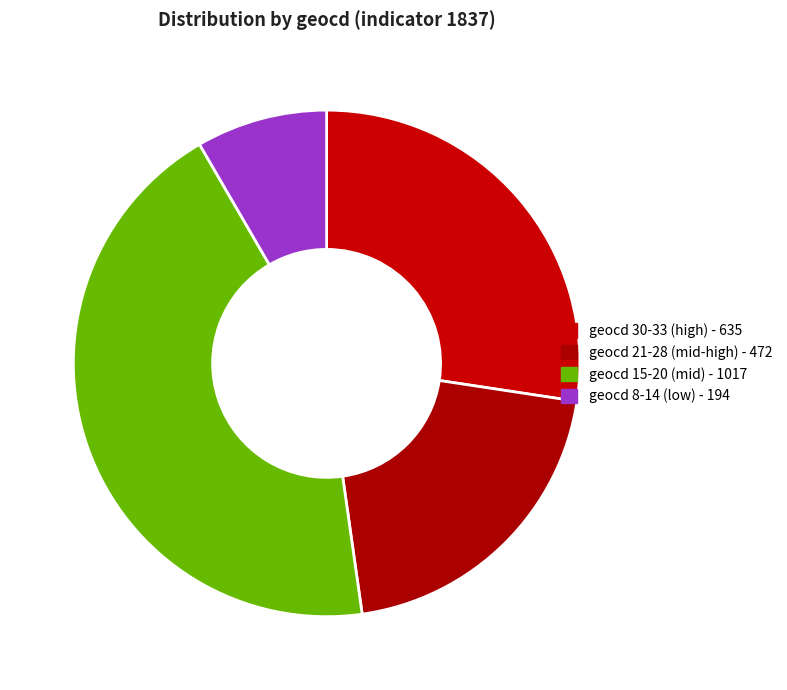

Count the number of slices in the pie.

4